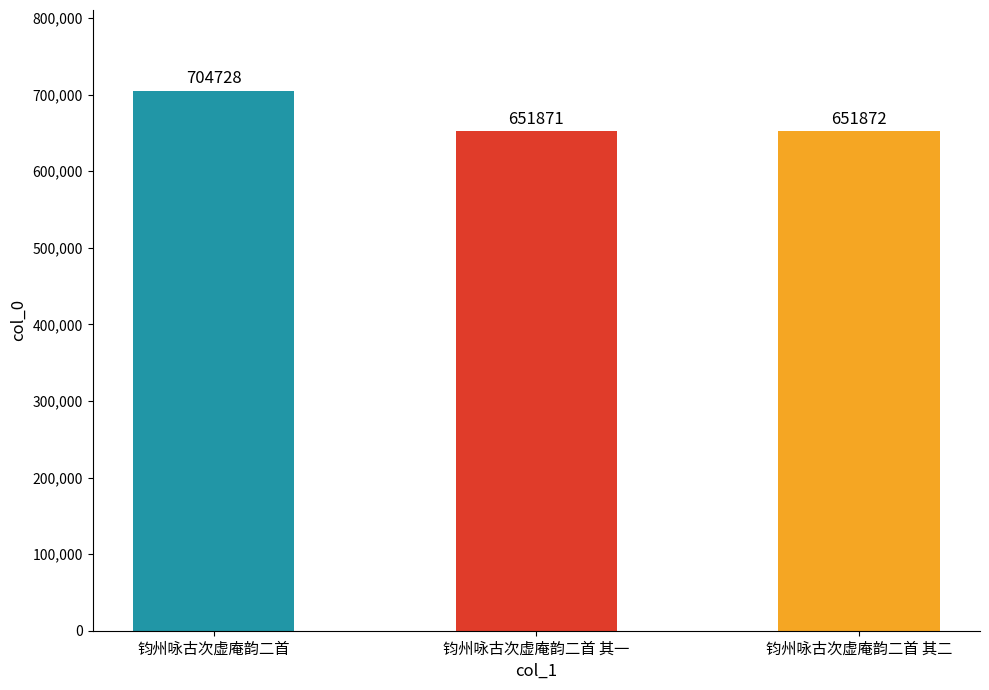

At which label is the value closest to 678299?

钧州咏古次虚庵韵二首 其二